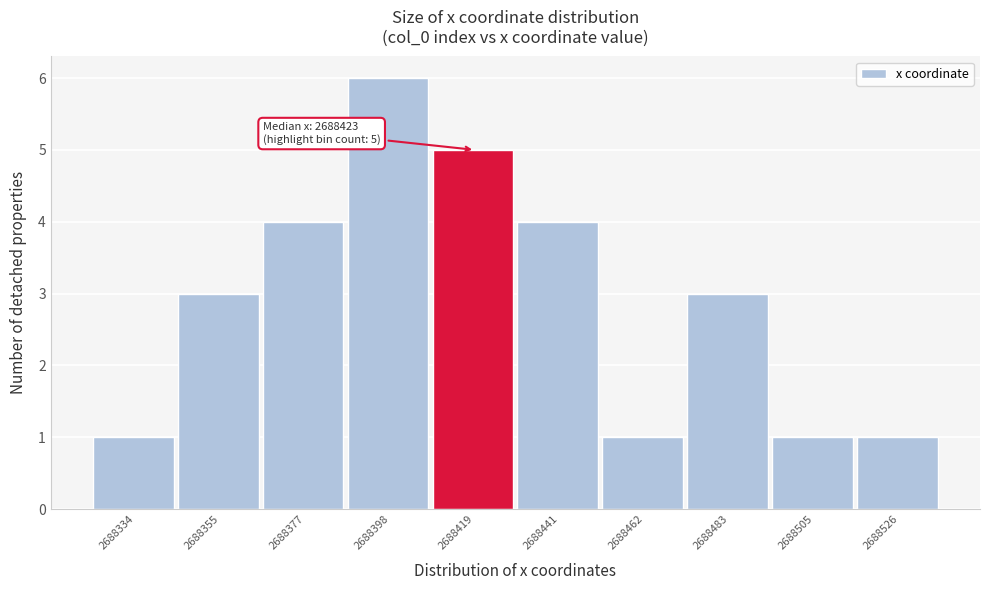

Reading right to left, extract all data points from this chart.

1	1	3	1	4	5	6	4	3	1